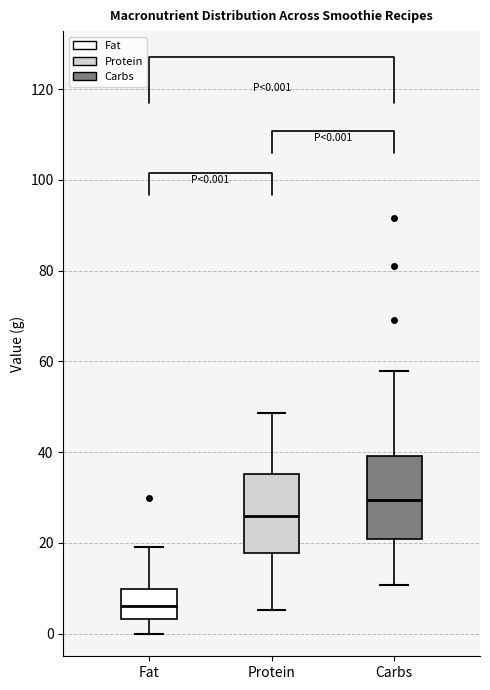

Which box's median line is the highest?

Carbs